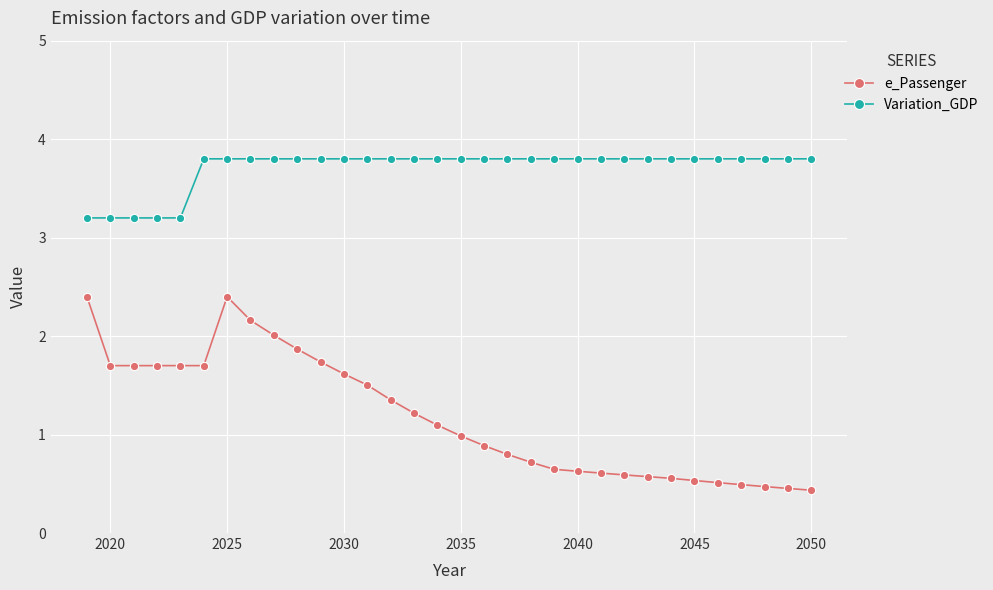

What is the sum of all Variation_GDP values?

118.6